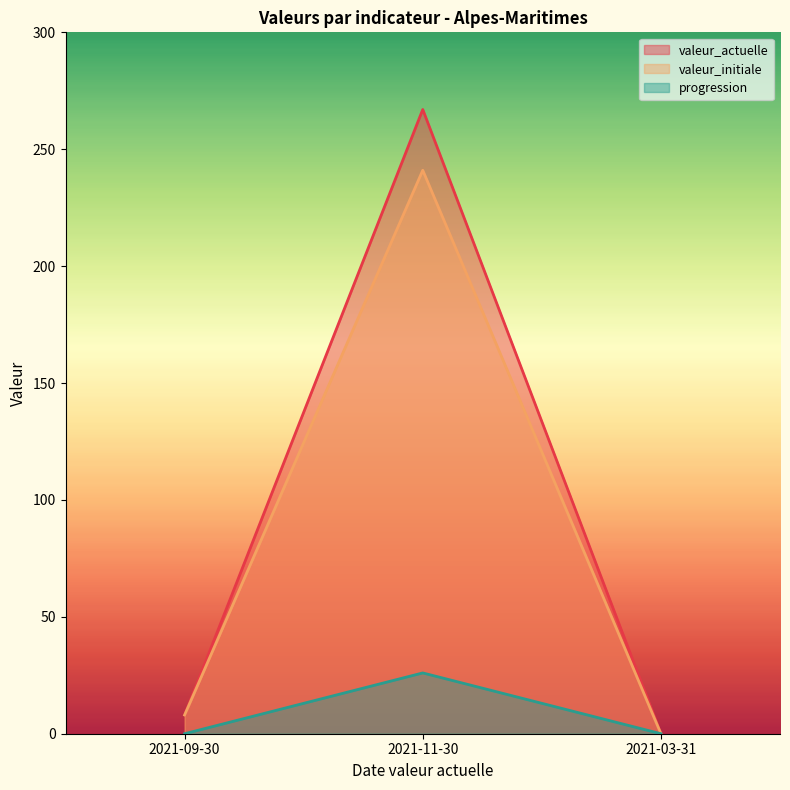

What is the difference between the progression values at 2021-03-31 and 2021-11-30?

26